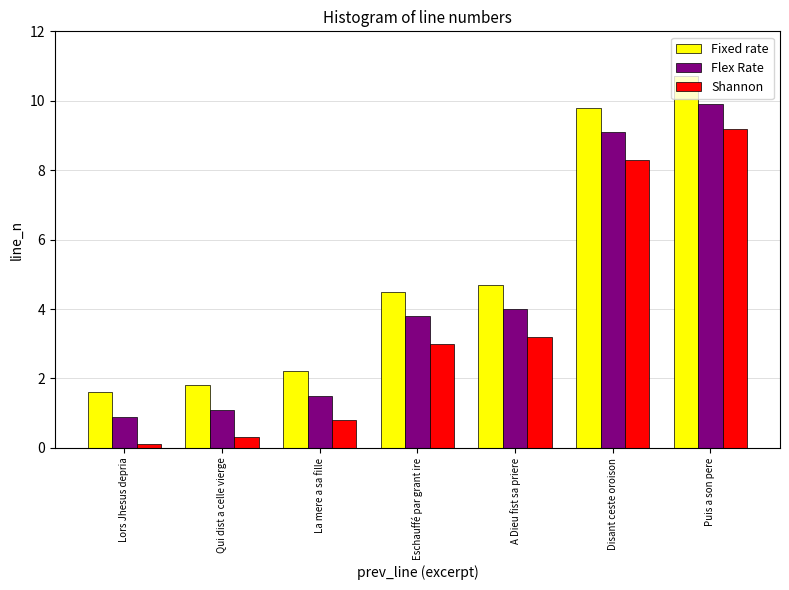

Is it true that Fixed rate equals 4.6 at Puis a son pere?

False